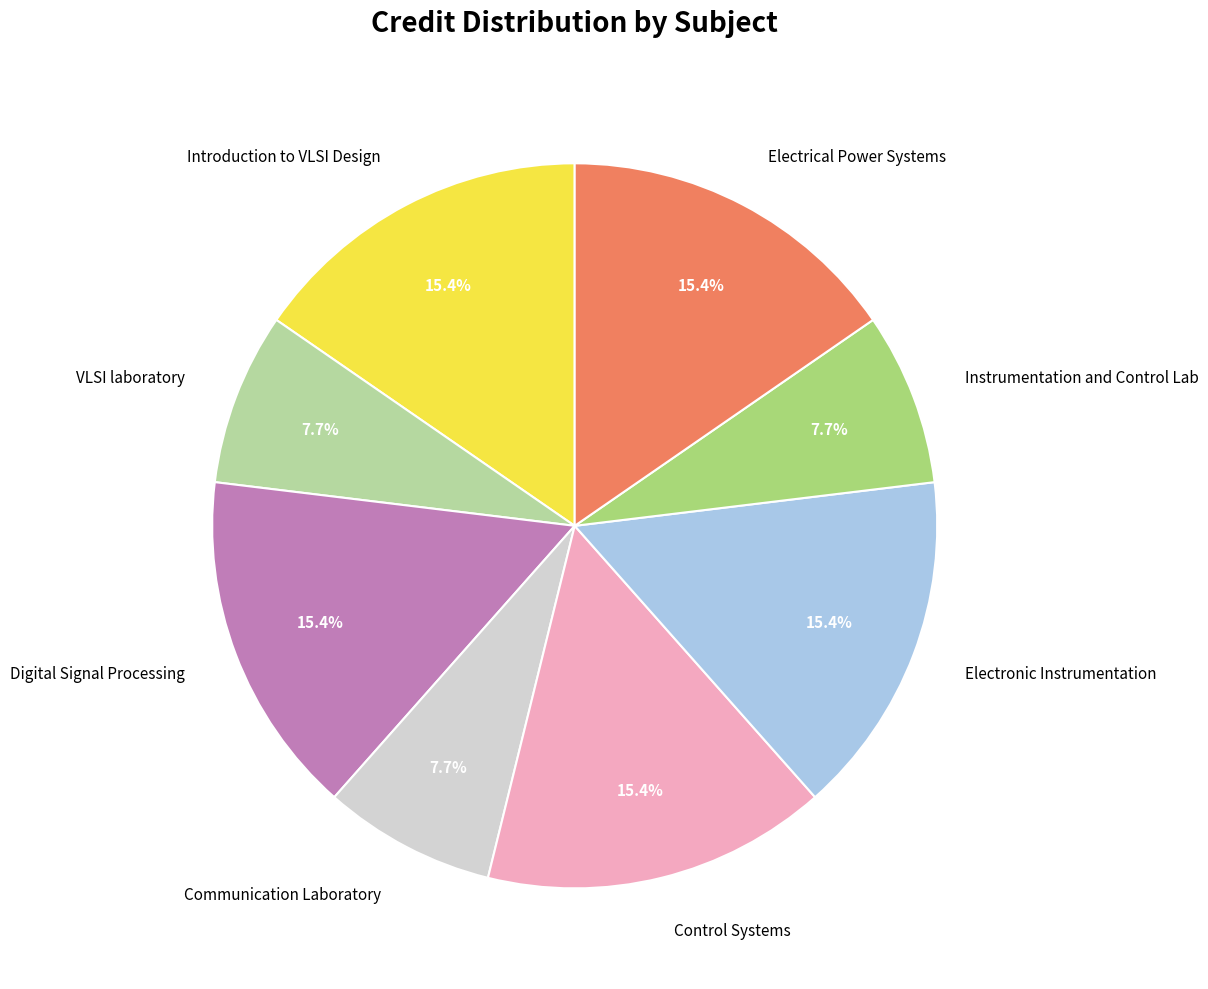

What is the total percentage of Electrical Power Systems and VLSI laboratory?

23.1%